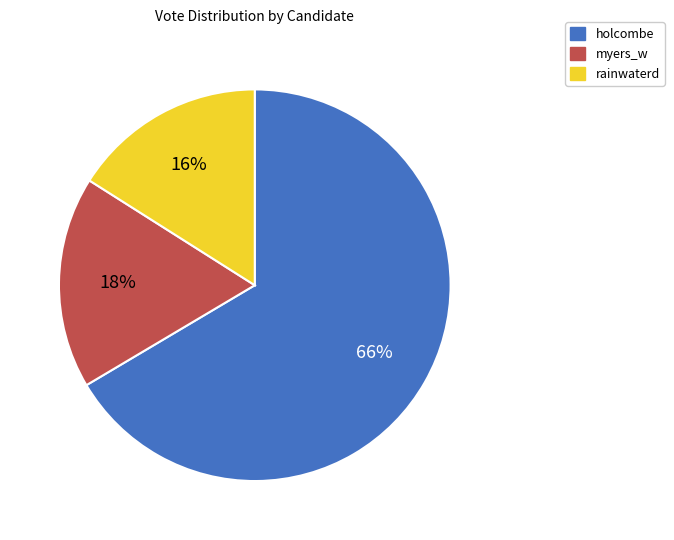

Is the sum of rainwaterd and myers_w greater than half?

No